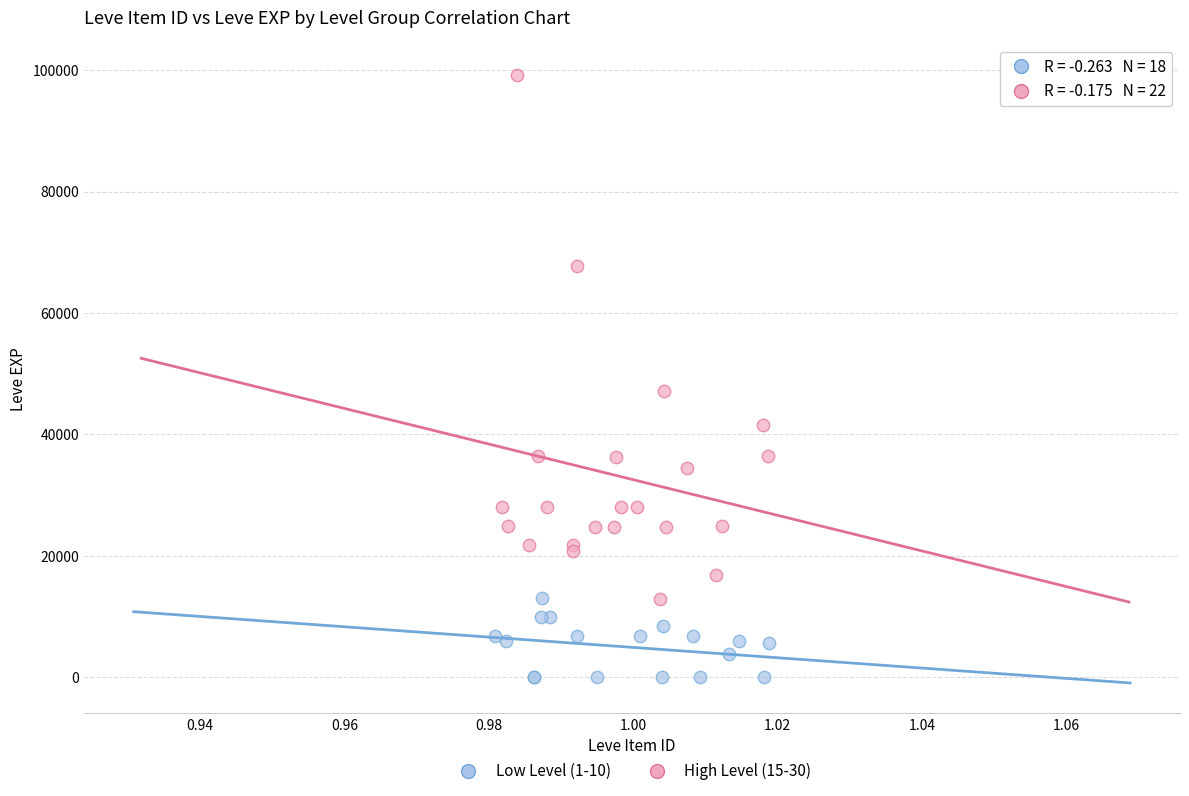

Which series has the largest Y range (max minus min)?

High Level (15-30)